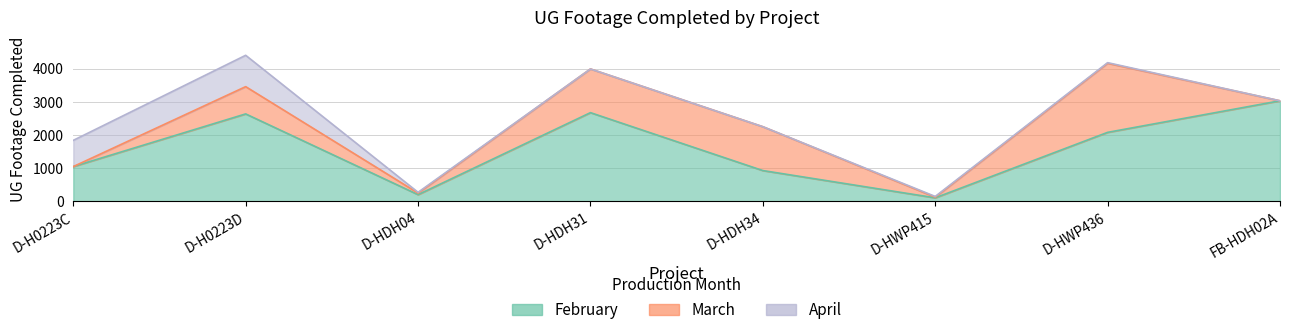

What are all the series names shown in the legend?

February, March, April